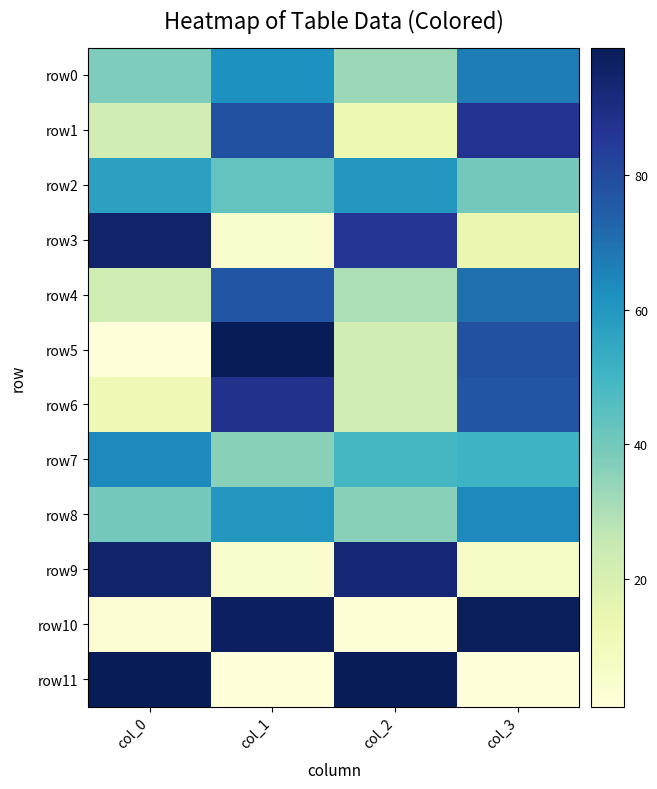

Rank the series at col_1 from highest to lowest value.

row5, row10, row6, row1, row4, row0, row8, row2, row7, row3, row9, row11